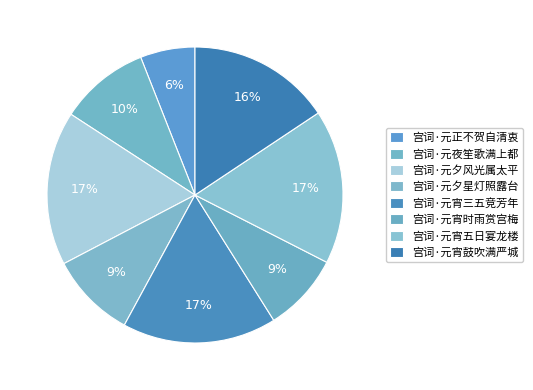

Is it true that 宫词·元宵鼓吹满严城 is 16% of the pie?

True